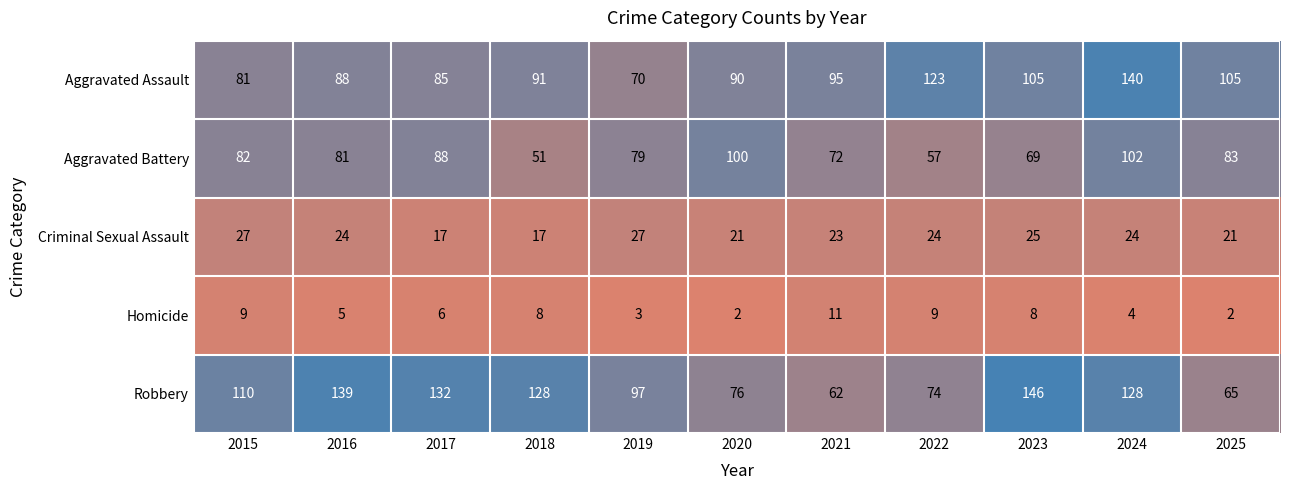

What is the maximum value shown in the chart?

146